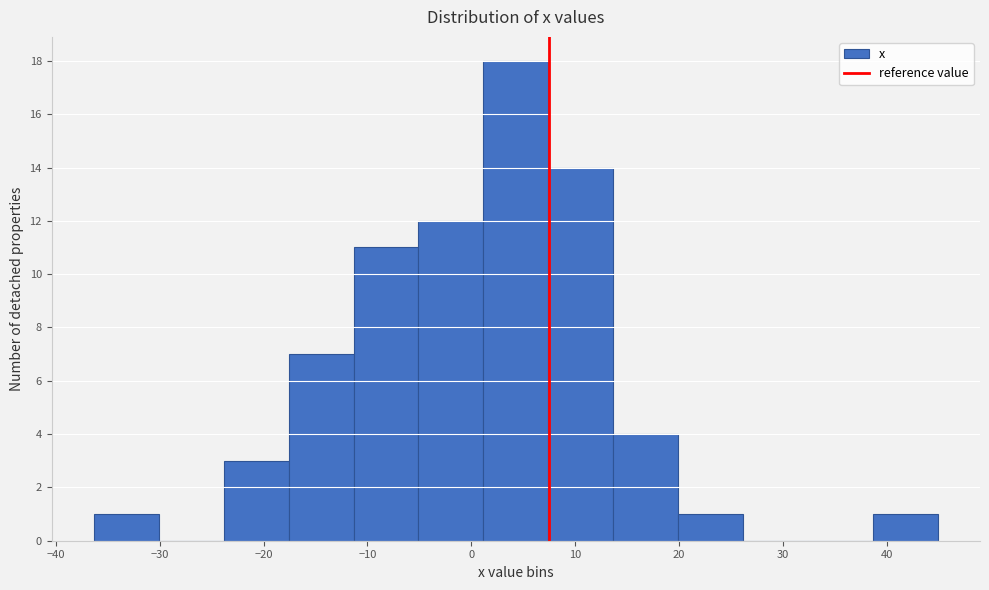

What is the height of the bar covering -18 to -11 on the x-axis? Neither the bar edges nor the heights are printed on the chart, so give them approximately, as read against the axes.

7